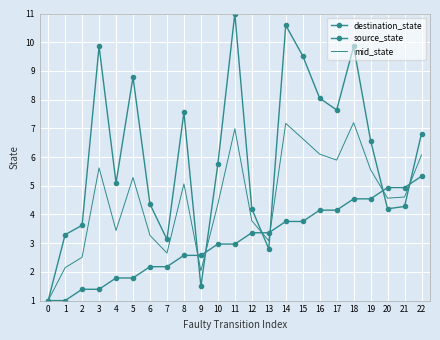

How many data points does each series have?

23